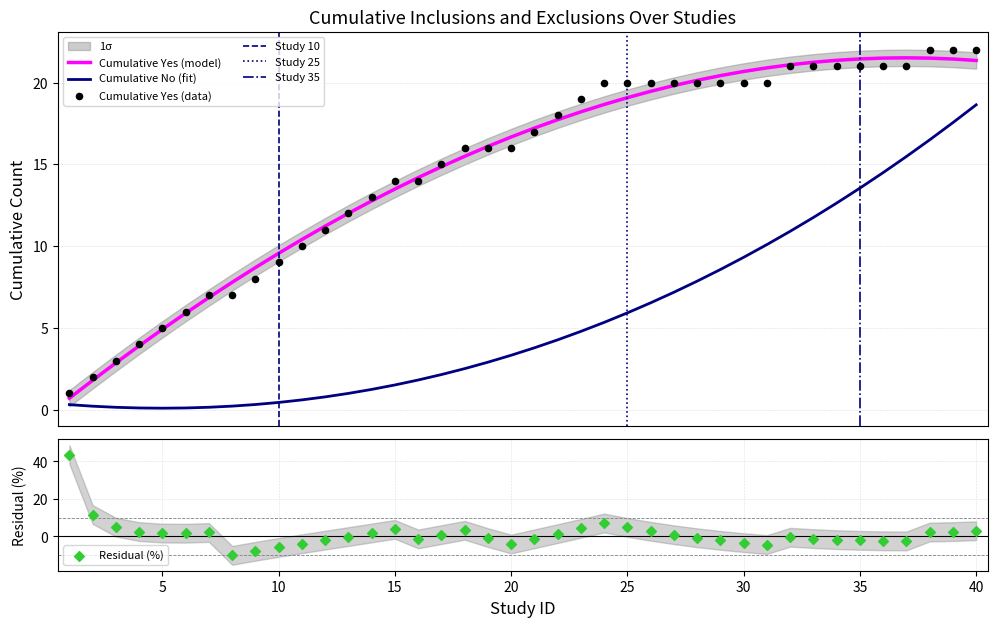

At how many categories does at least one series exceed 15?

23